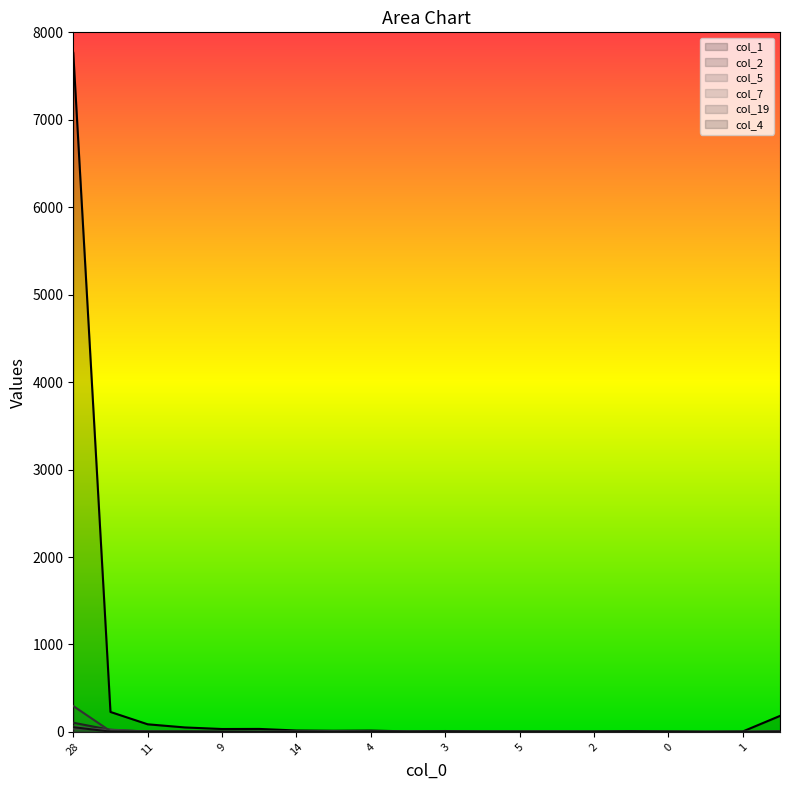

Which series has the largest total across all categories?

col_1